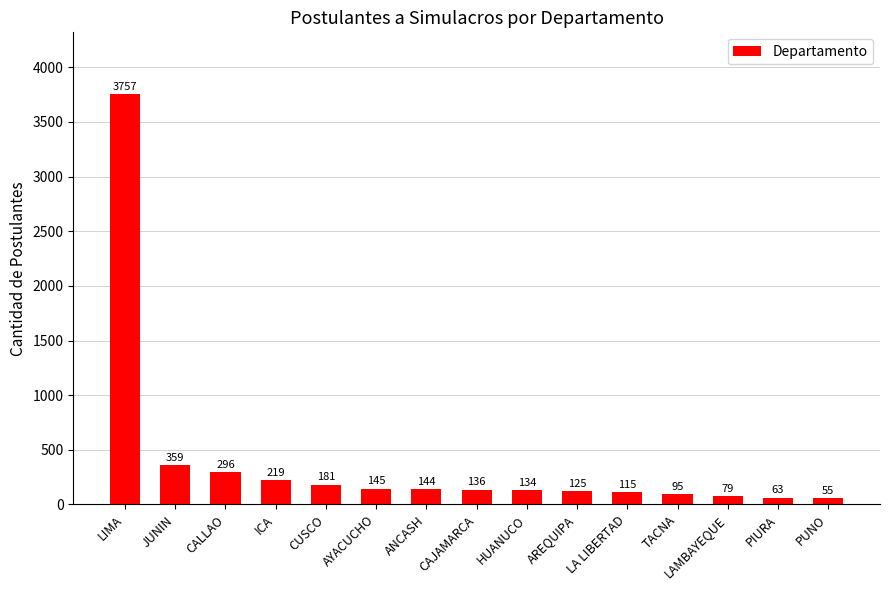

What is the value of the 12th bar from the left?

95